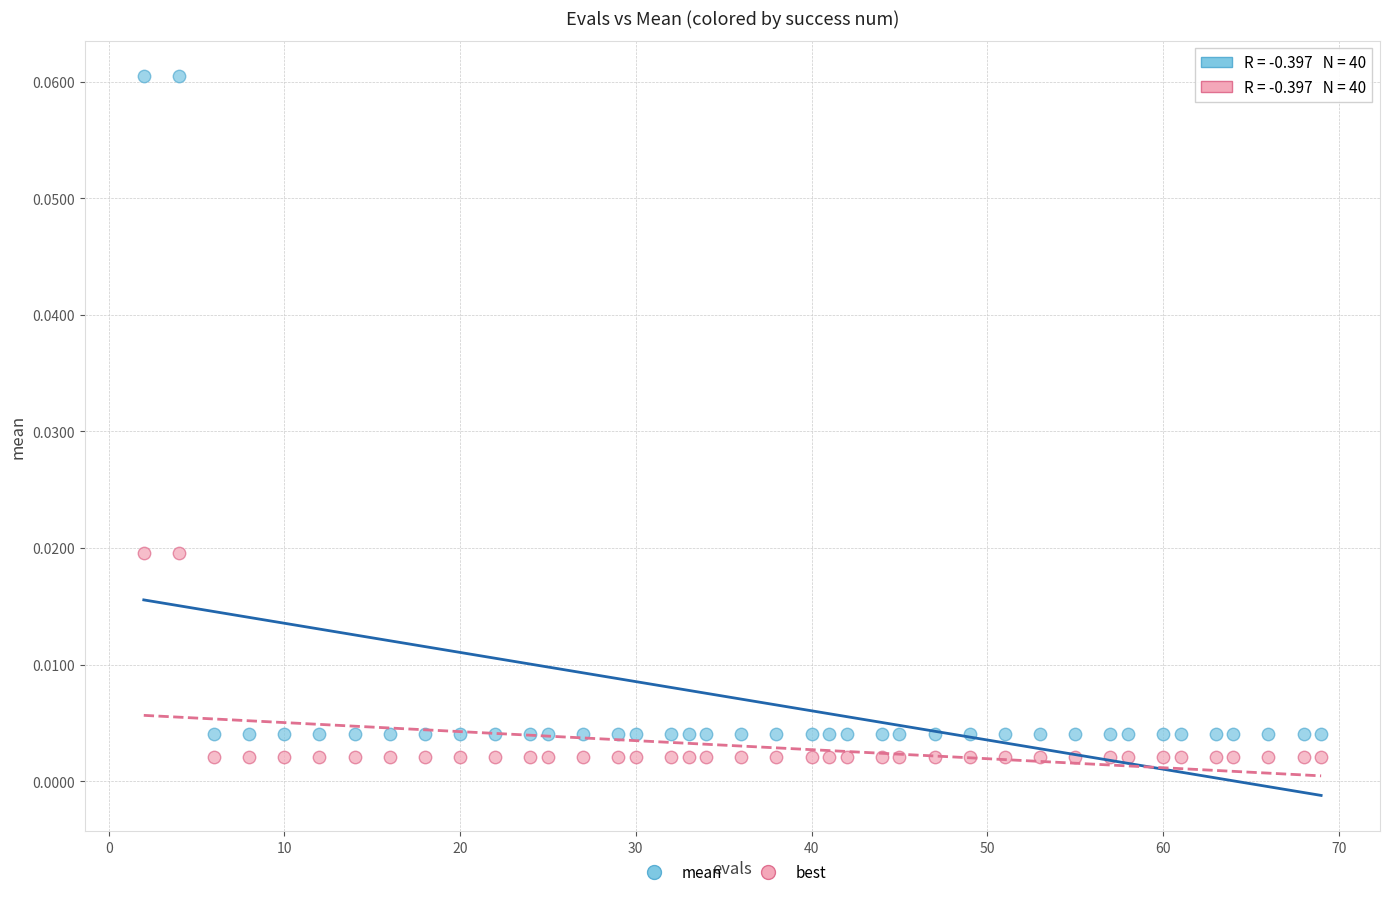

What are all the series names shown in the legend?

mean, best